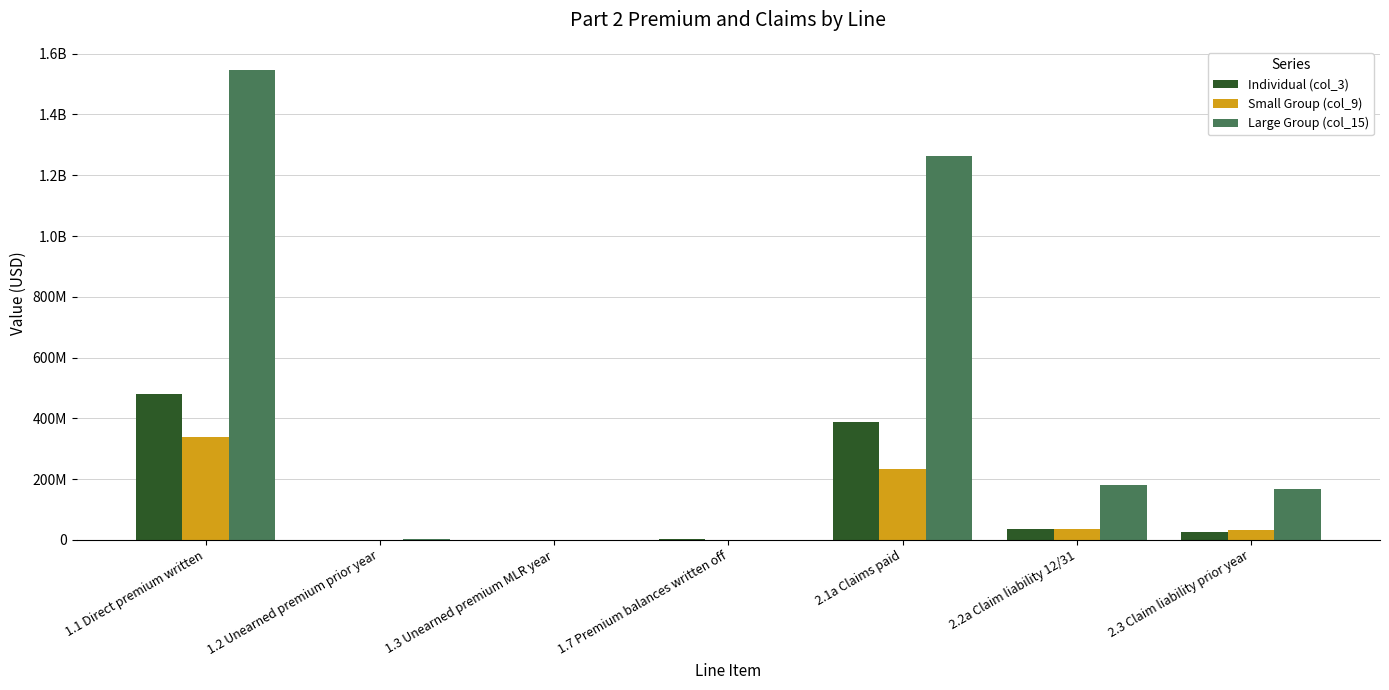

Which series has the largest range (max minus min)?

Large Group (col_15)